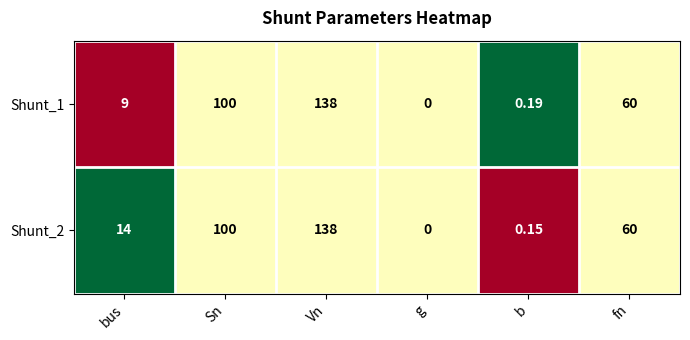

Is the value of Shunt_2 at Sn greater than the value of Shunt_1 at b?

Yes